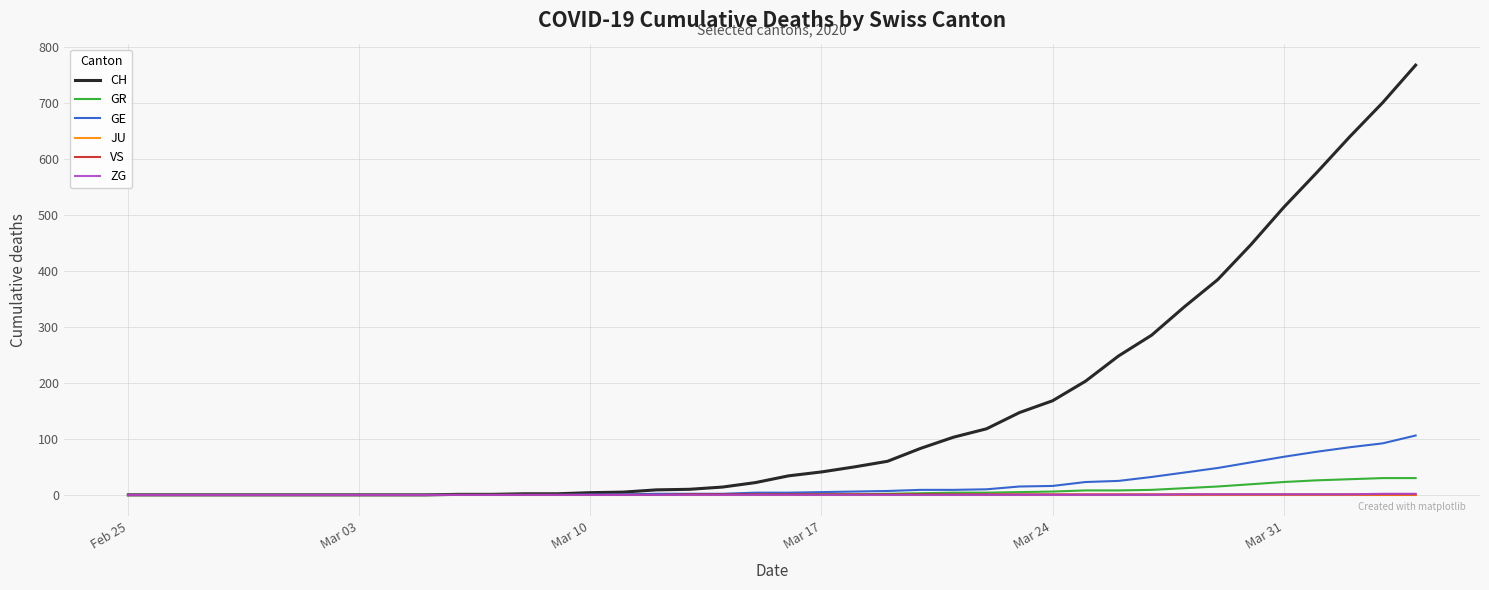

Which series has the largest total across all categories?

CH